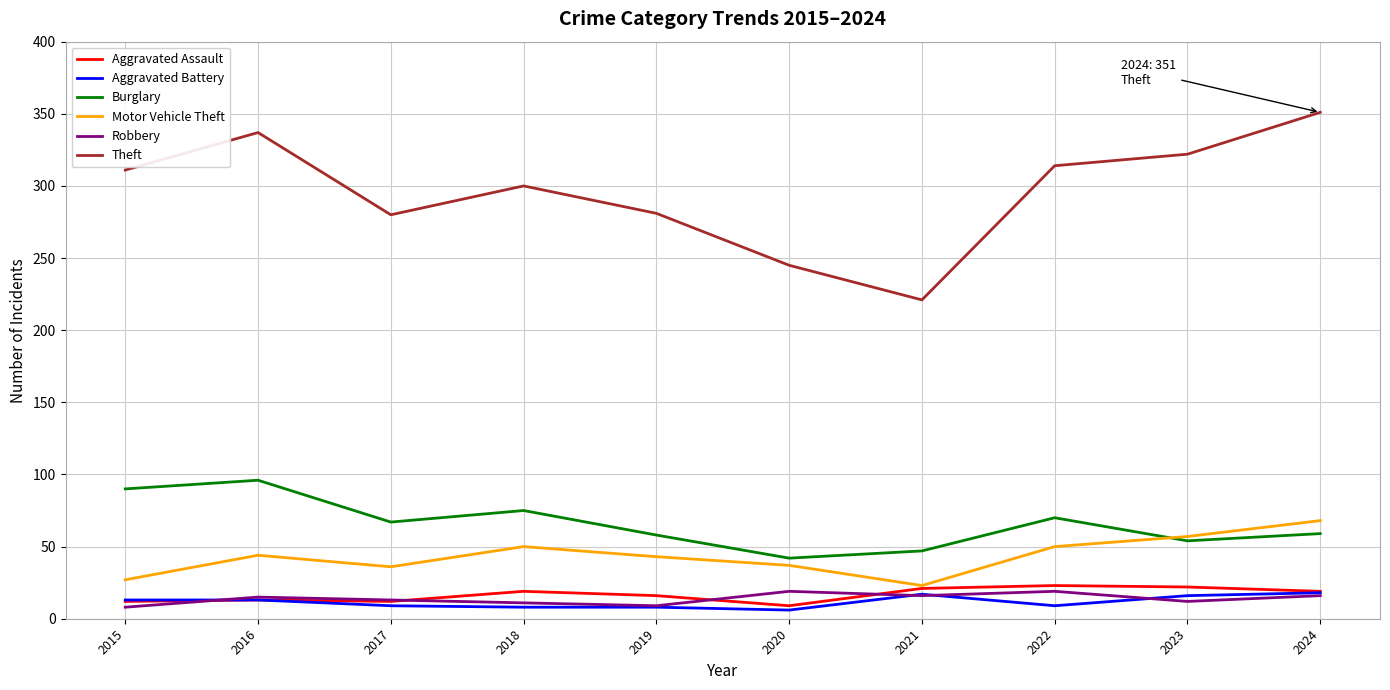

Count the number of categories in the chart.

10